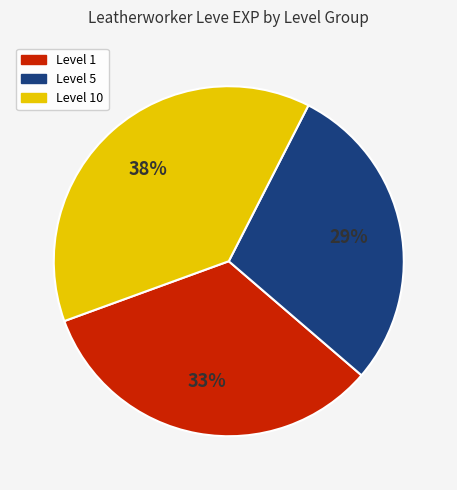

Does any single category account for the majority?

No